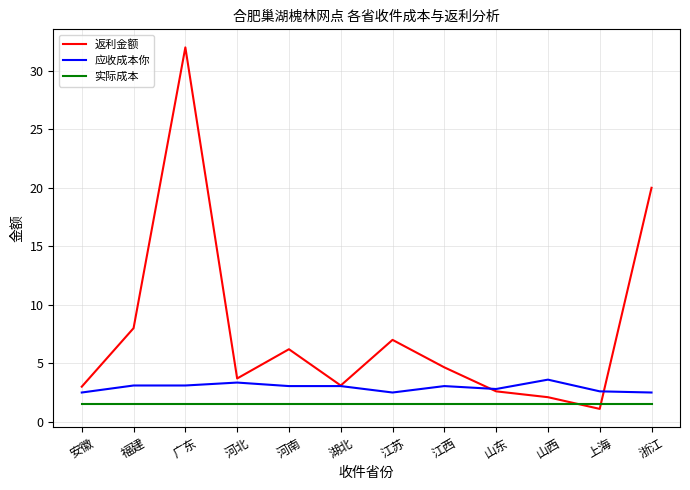

The value of 返利金额 at 河南 is 10.7. True or false?

False